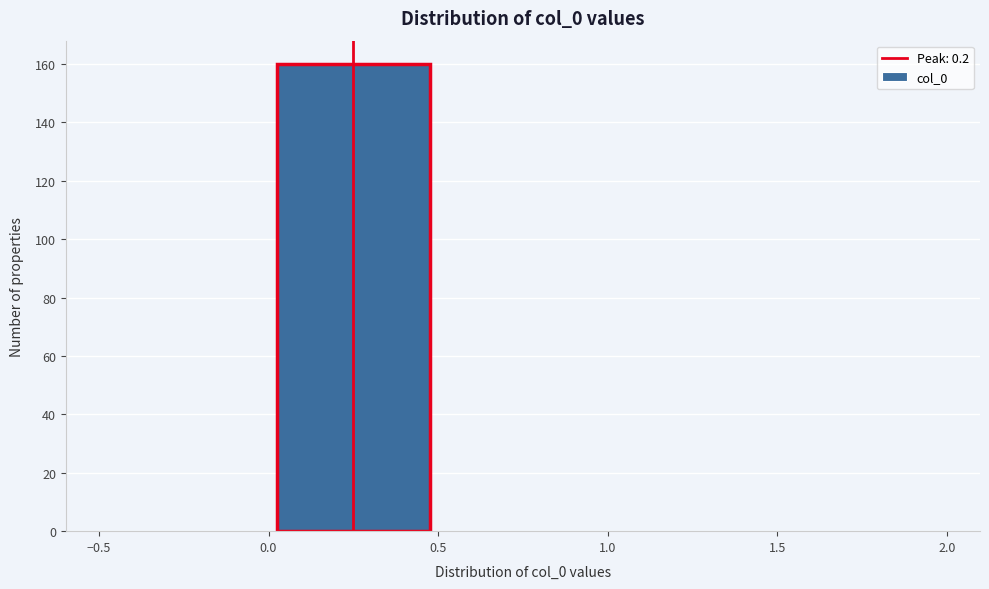

Reading left to right, list every bar in this chart as the range it spans on the x-axis followed by its height. The values are not printed on the chart, so give them approximately, as read against the axis.

-0.5 to 0.0: 0
0.0 to 0.5: 160
0.5 to 1.0: 0
1.0 to 1.5: 0
1.5 to 2.0: 0